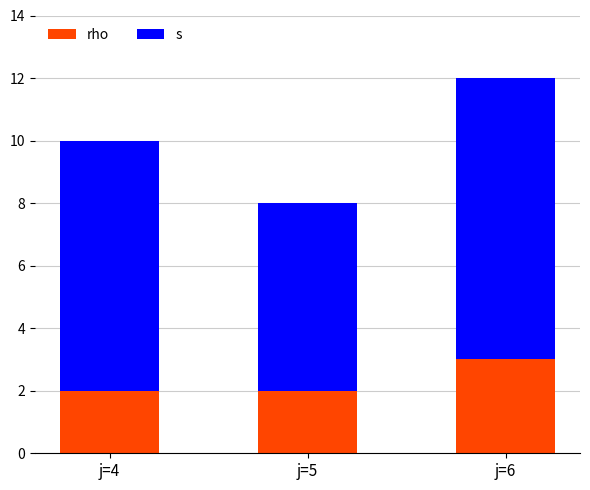

How many bars are there in total?

3